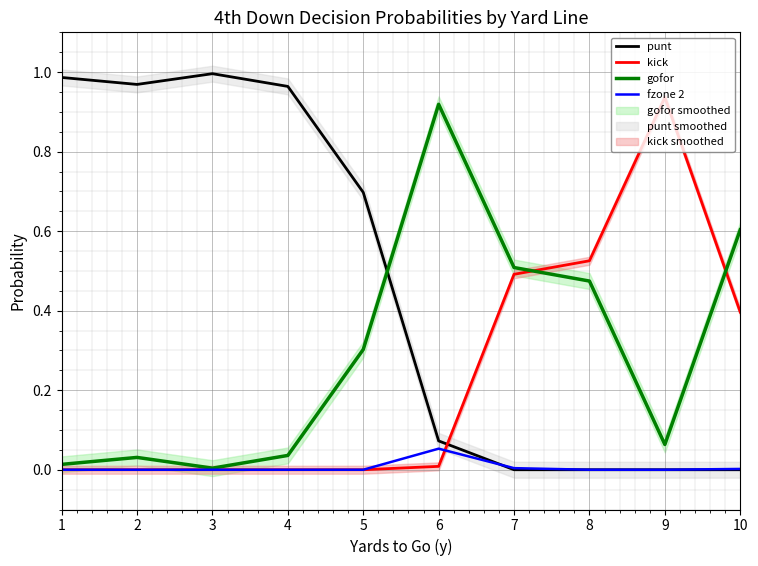

Is the value of gofor at 7 greater than the value of fzone 2 at 2?

Yes